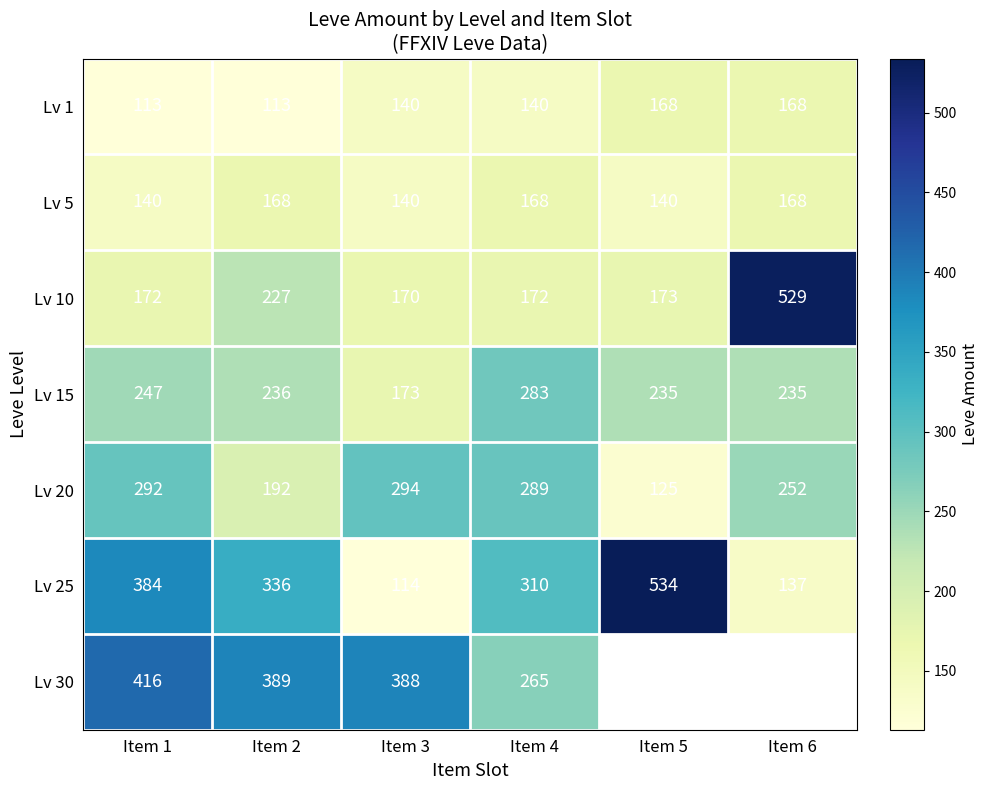

Rank the series at Item 2 from lowest to highest value.

Lv 1, Lv 5, Lv 20, Lv 10, Lv 15, Lv 25, Lv 30